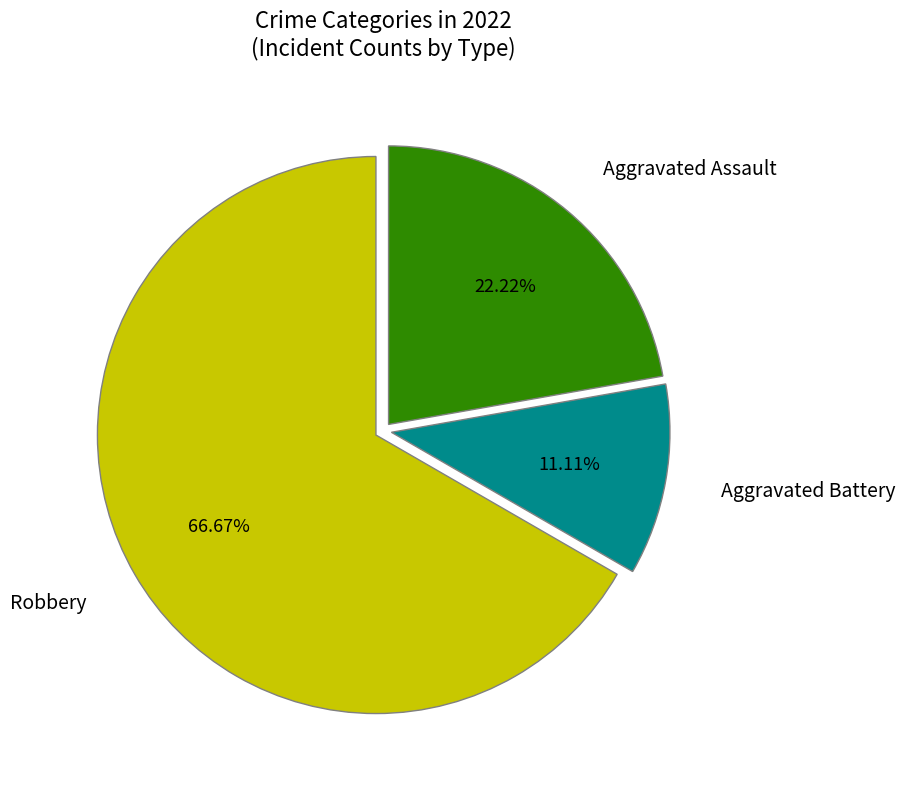

Is it true that Aggravated Battery is 11% of the pie?

True